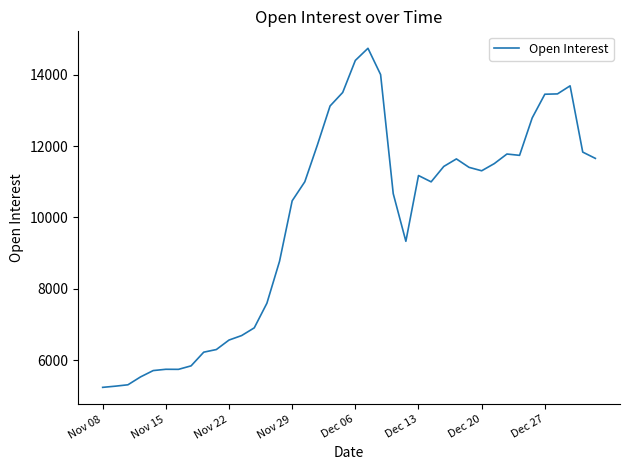

Does the chart display data point markers on the line(s)?

No